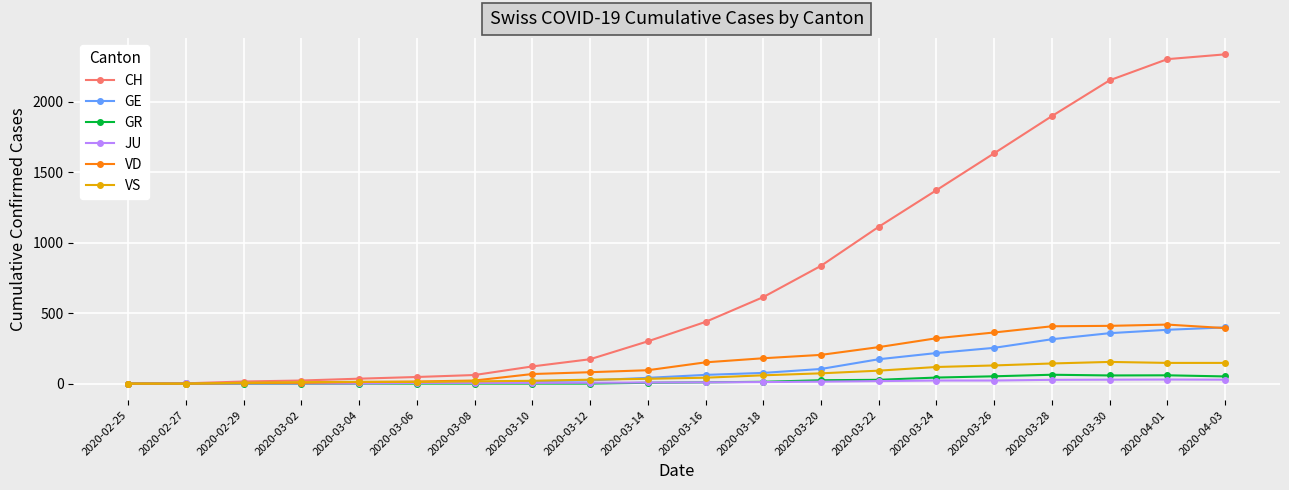

What is the maximum value shown in the chart?

2337